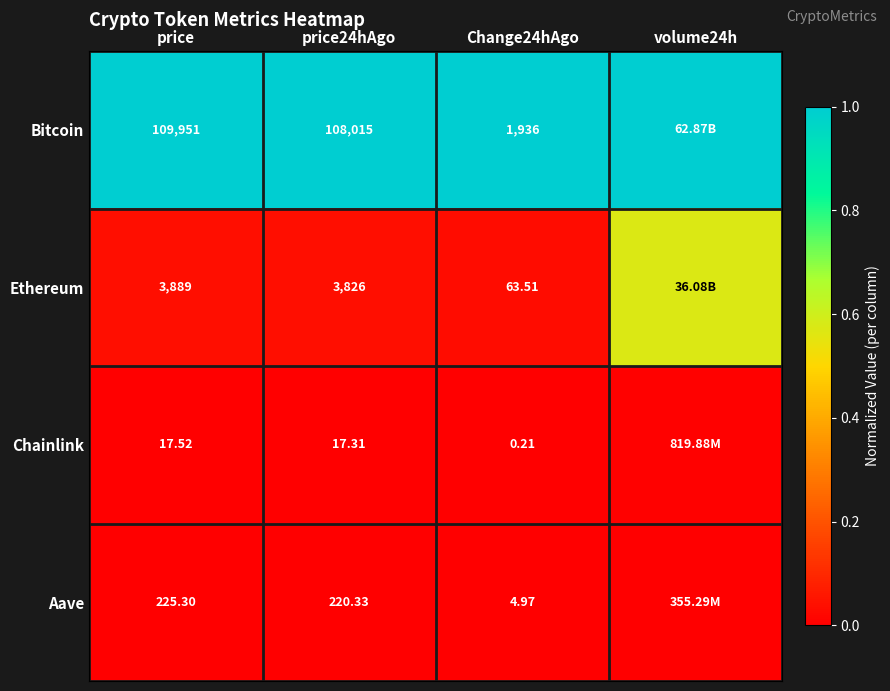

Which series changed the most between price and Change24hAgo?

Bitcoin